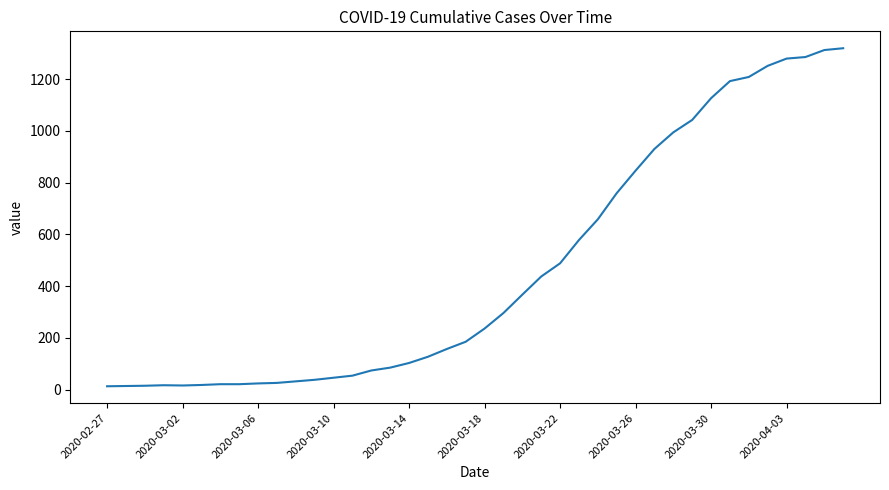

What is the greatest value displayed?

1319